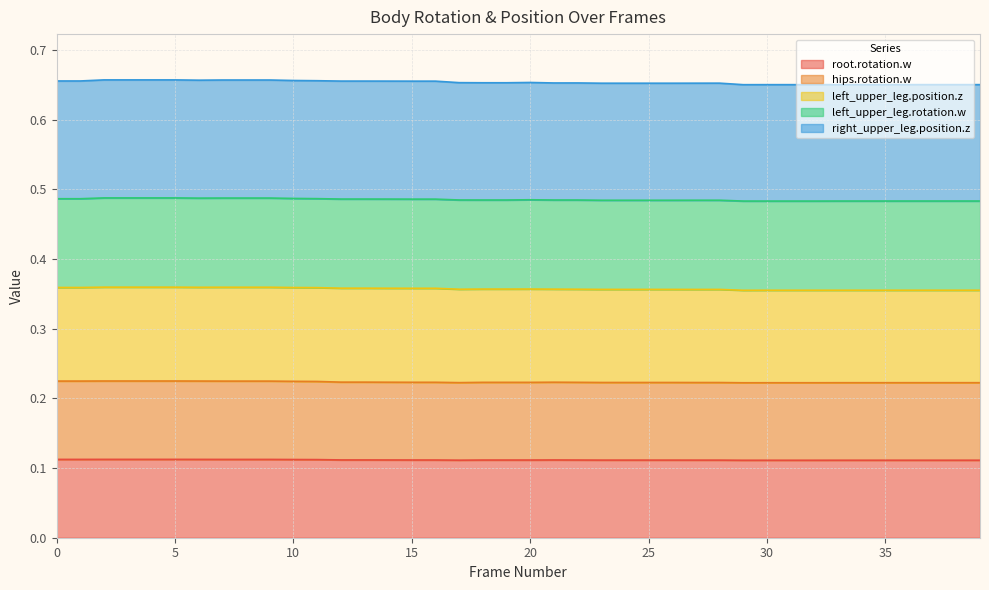

Between 26 and 12, which is larger?

12